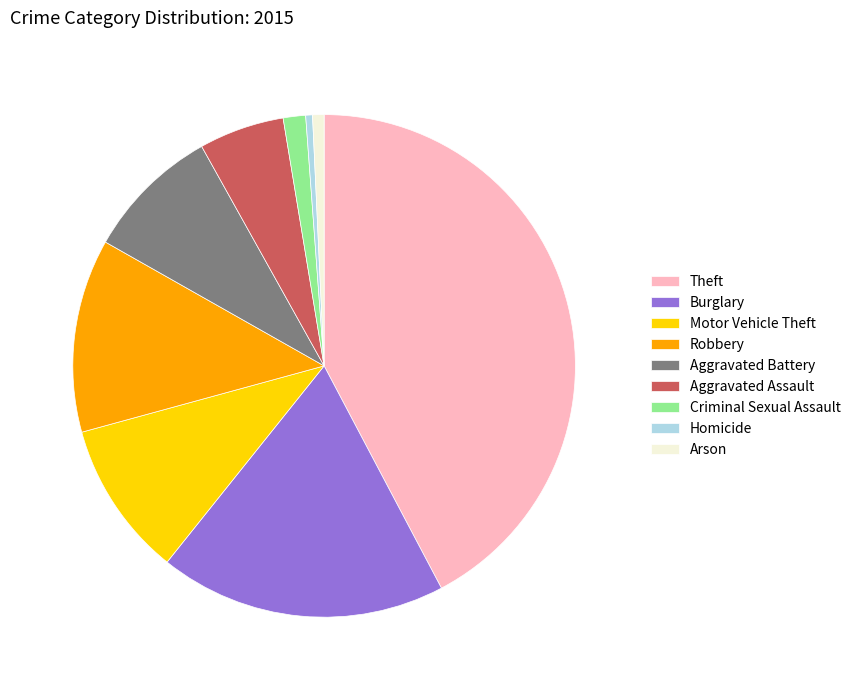

Approximately how many times larger is the value at Criminal Sexual Assault compared to Homicide?

3.3